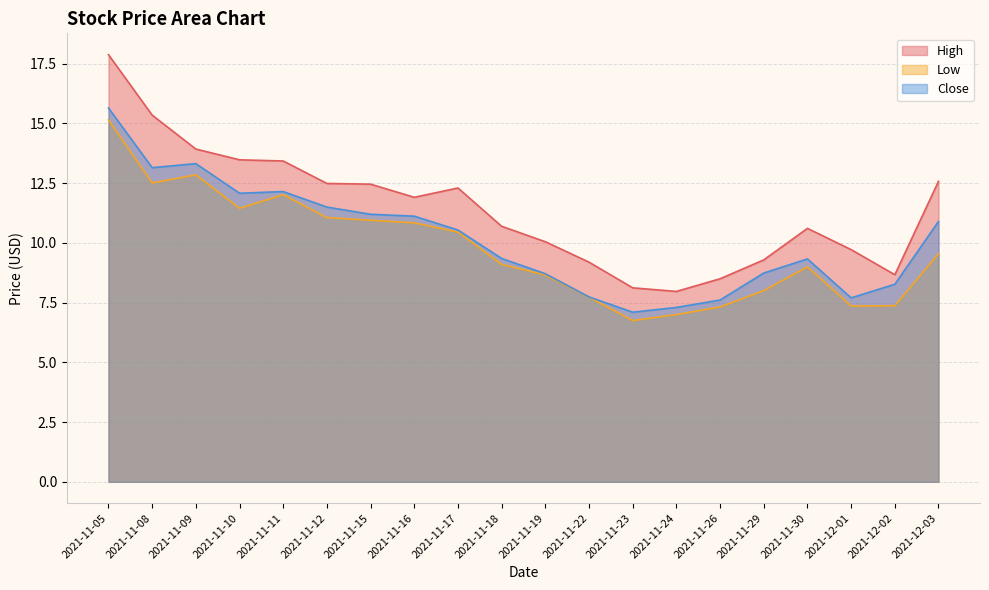

Where is the first local minimum for Low?

2021-11-08